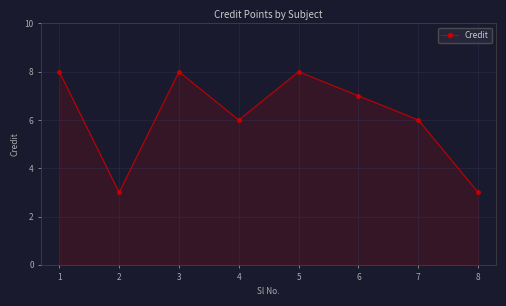

Reading right to left, list all the values displayed in this chart.

3	6	7	8	6	8	3	8